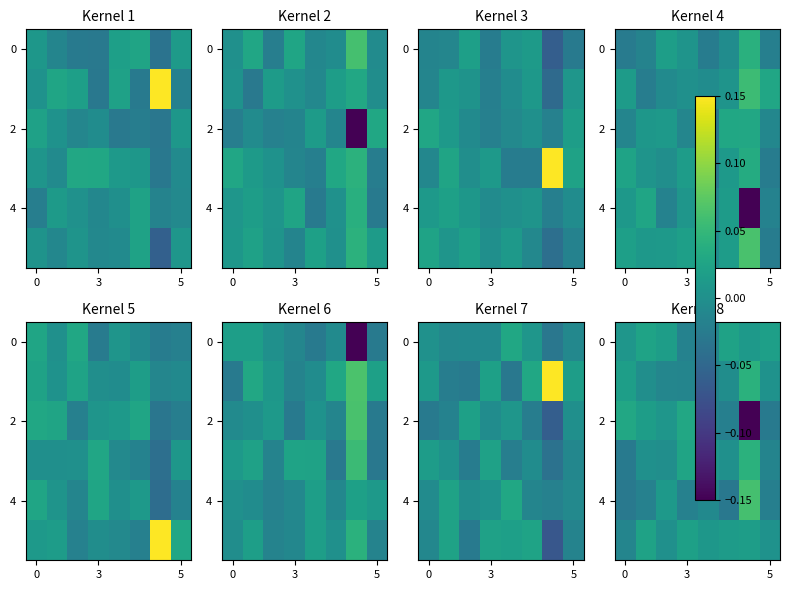

Between 0 and 5, which is larger?

5